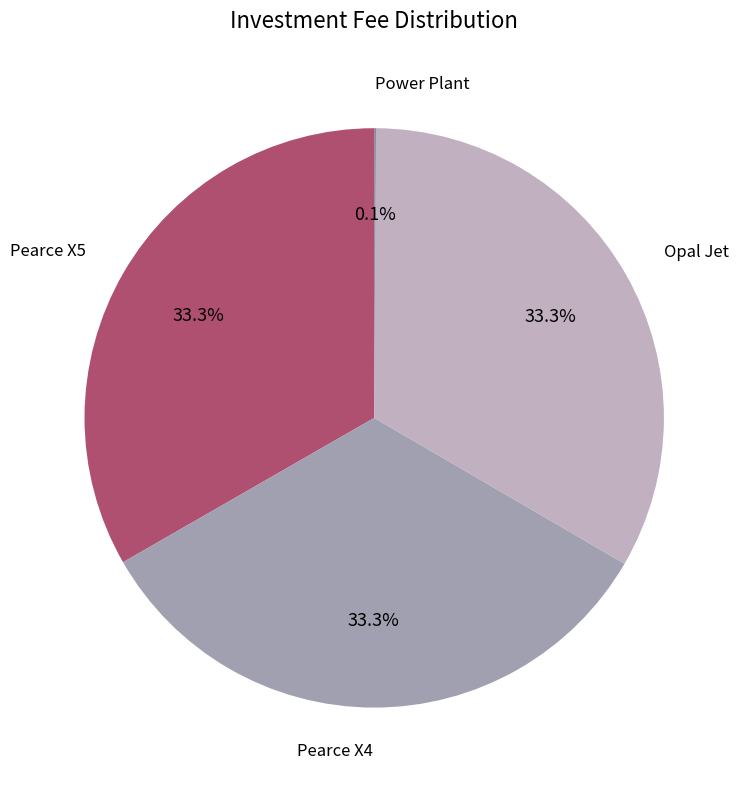

Does Opal Jet represent more than half of the total?

No